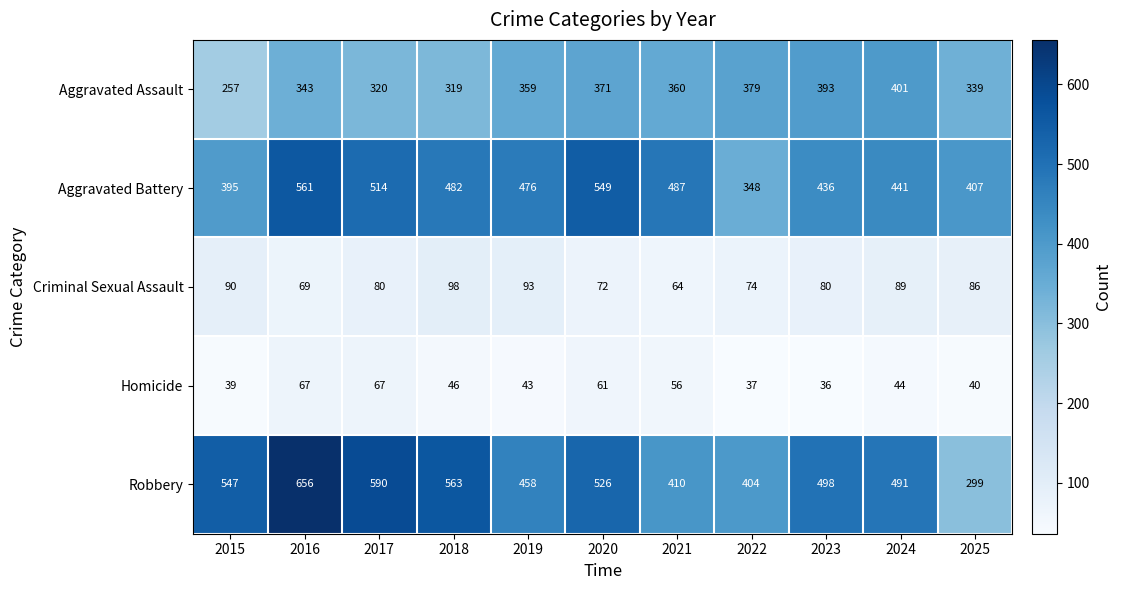

Is it true that Robbery equals 590 at 2017?

True